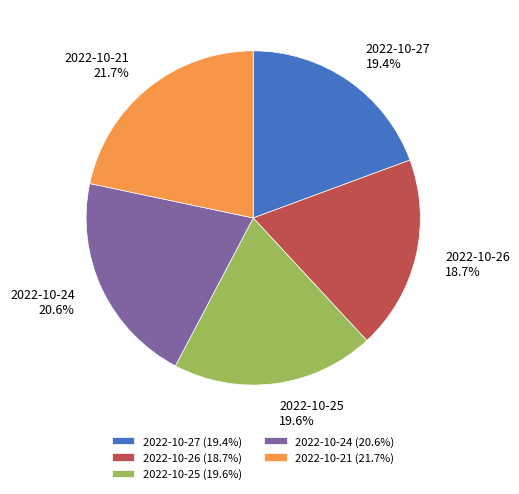

Combined, what portion of the pie is 2022-10-25 and 2022-10-27?

39.0%